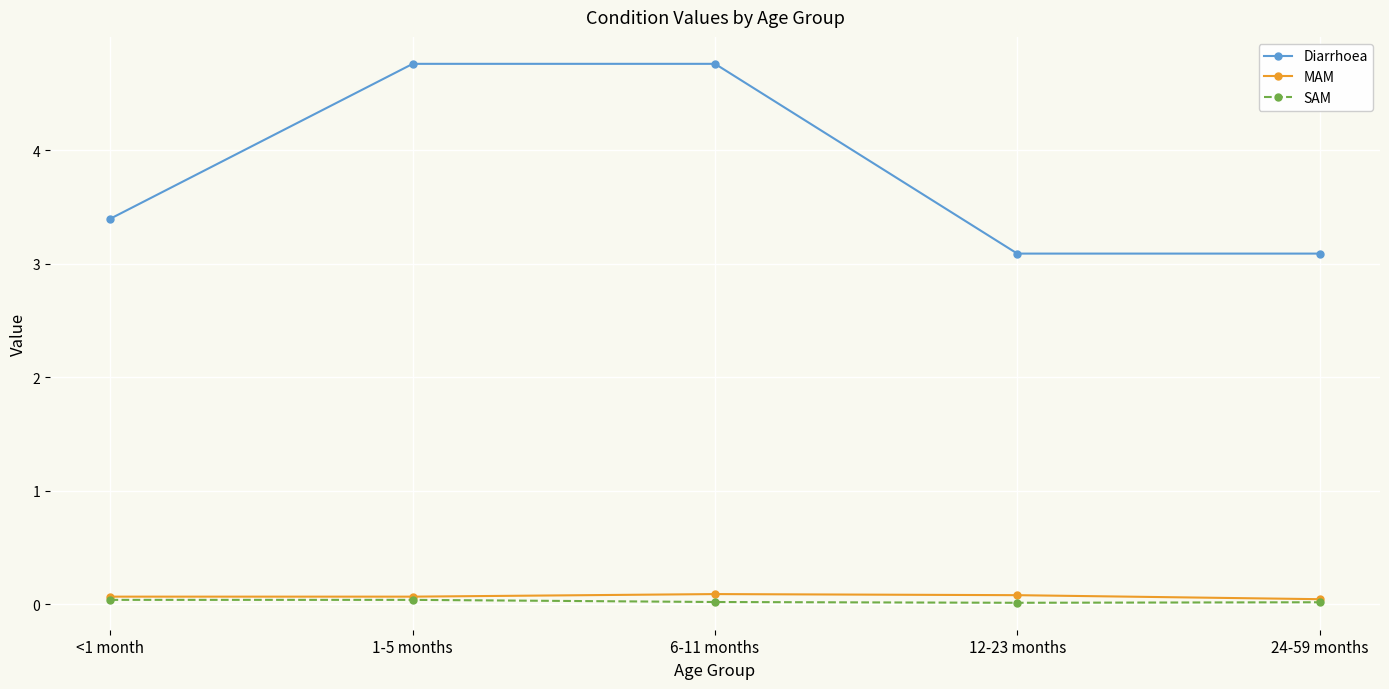

The MAM series shows 0.1 at 12-23 months. True or false?

True